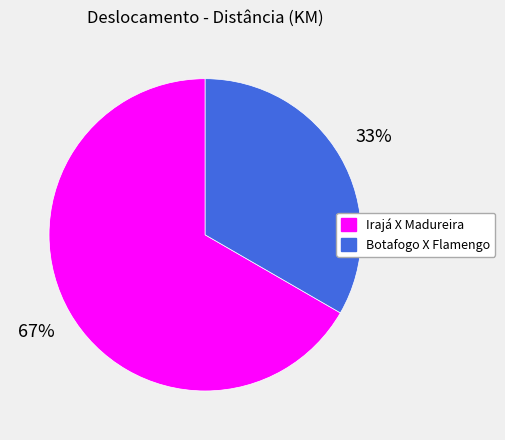

What is the smallest slice in the pie chart?

Botafogo X Flamengo